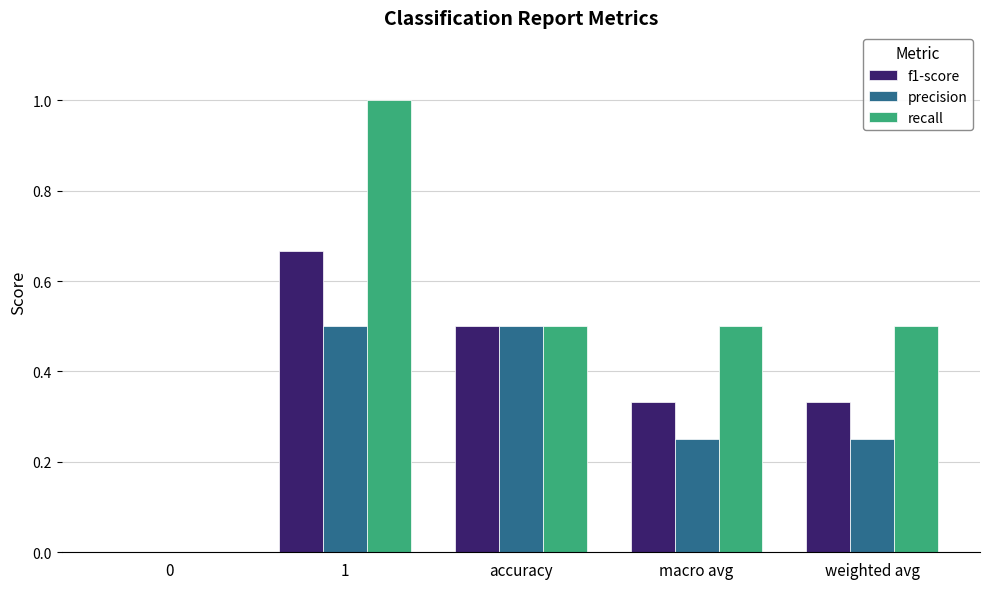

Between accuracy and weighted avg, which series saw the biggest shift?

precision